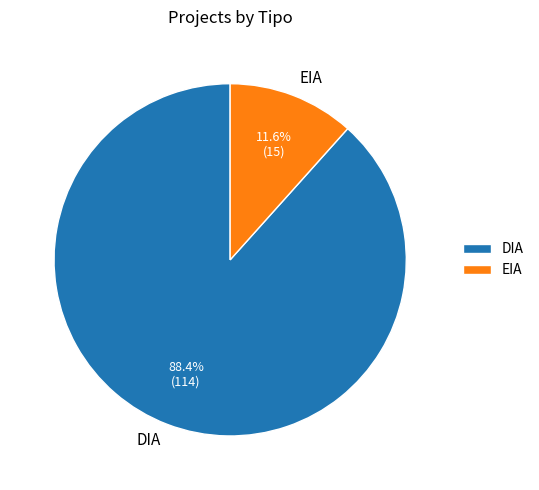

Which category has the smallest portion of the pie?

EIA